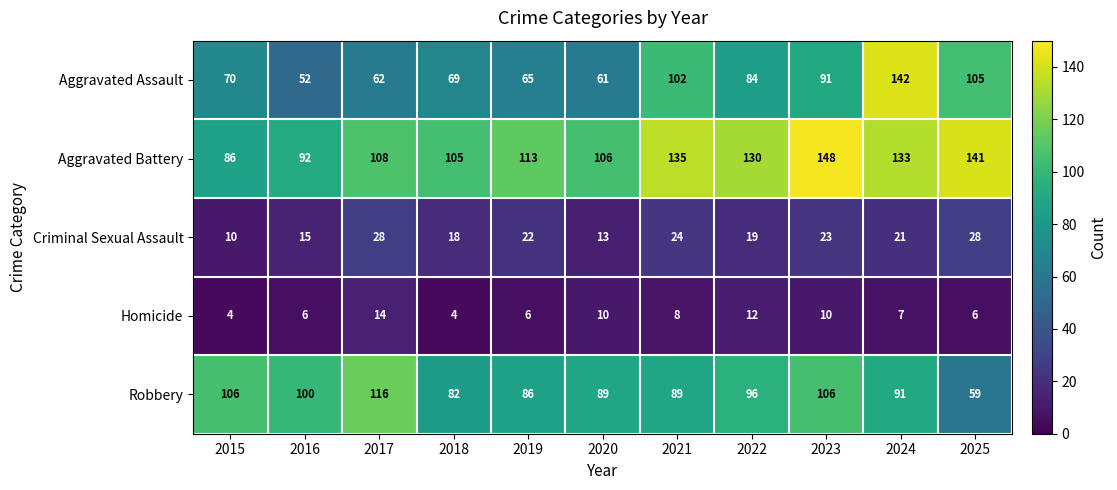

What is the spread (max minus min) of values at 2016?

94